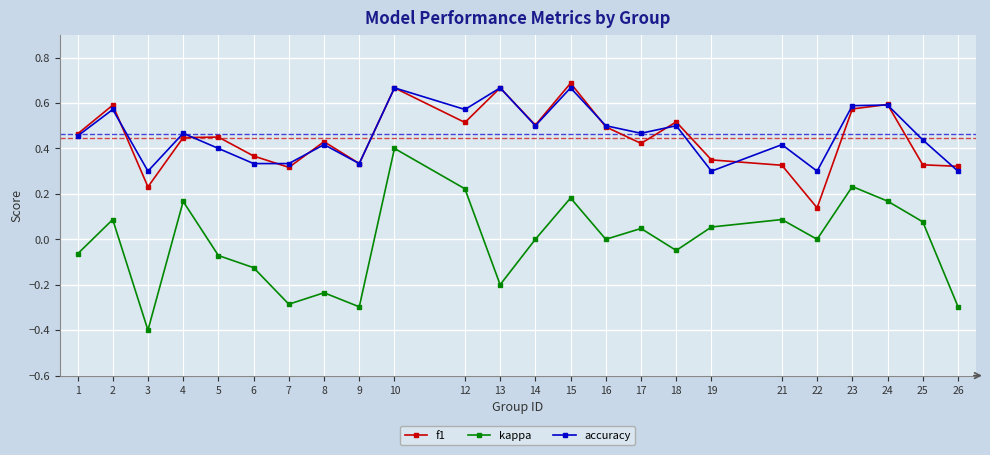

True or false: accuracy and kappa cross at least once.

False